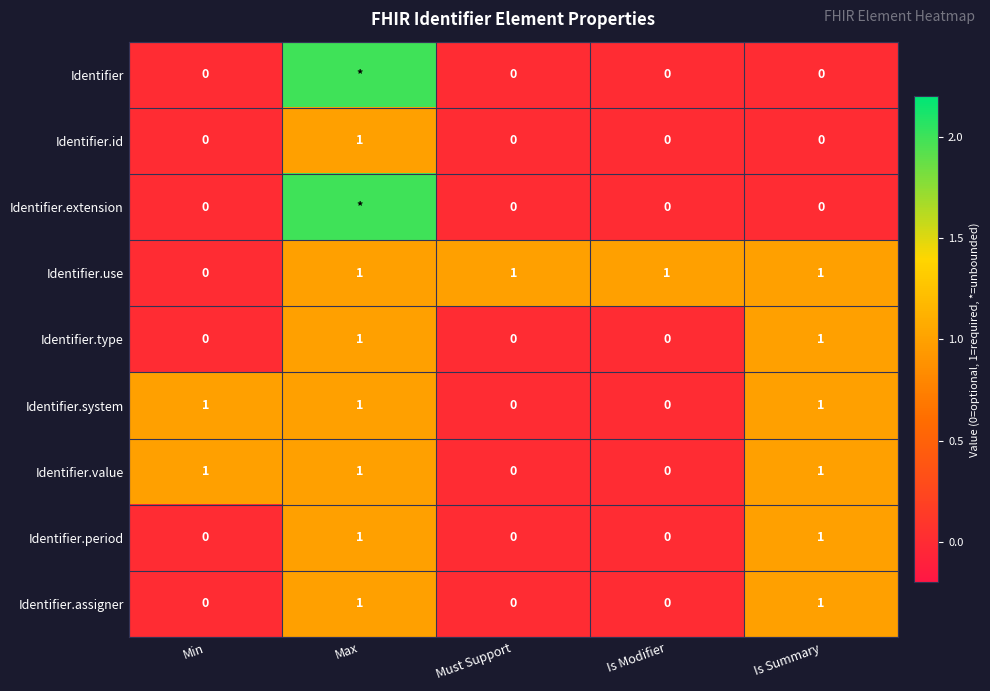

How many distinct data groups are displayed?

9